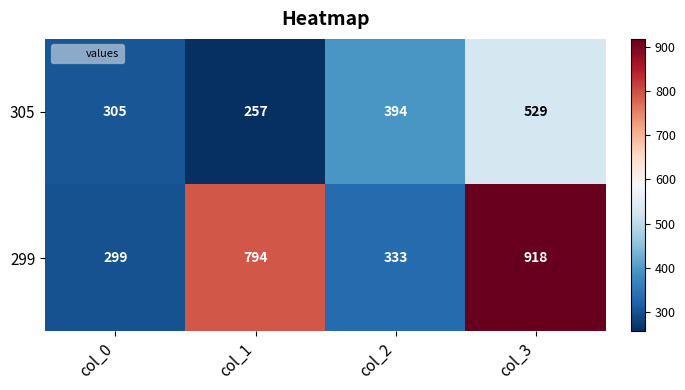

List the series in order of their peak value, highest first.

299, 305